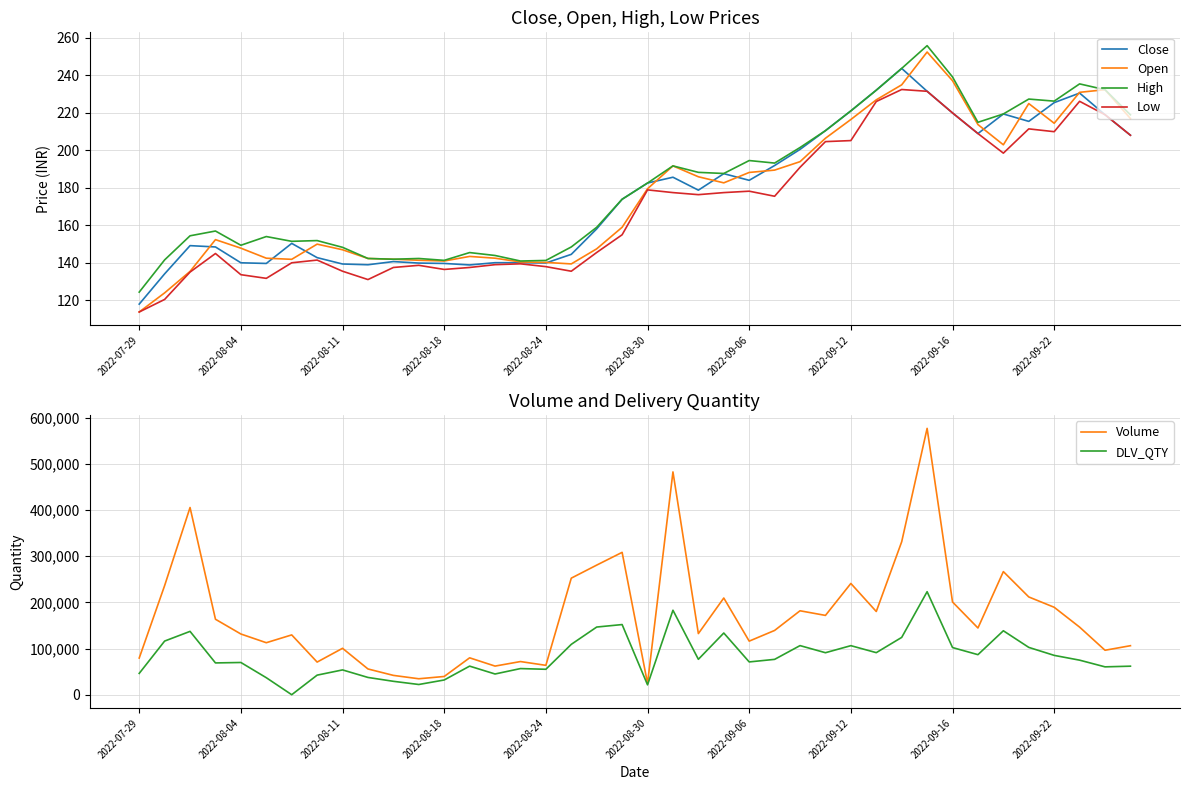

Reading right to left, extract all data points from this chart.

Close: 208.1	219.1	230.6	225.5	215.5	219.4	209.0	220.0	231.6	243.8	232.2	221.1	210.6	200.6	191.9	184.1	187.6	178.8	185.7	182.6	173.9	158.2	144.6	139.9	140.1	140.1	138.9	139.7	139.9	140.7	139.0	139.4	142.8	150.4	139.7	140.1	148.5	149.2	134.2	118.0
Open: 217.0	232.4	231.0	214.5	225.0	203.0	213.8	237.2	252.5	235.0	227.0	216.5	206.5	194.0	189.5	188.2	182.7	185.9	191.8	179.6	159.0	147.5	139.4	140.2	140.5	142.5	143.4	141.0	141.4	141.9	142.3	147.0	150.0	141.9	142.5	147.8	152.4	135.4	124.0	113.8
High: 219.0	232.4	235.5	226.3	227.4	219.4	215.0	239.2	255.9	243.8	232.2	221.1	210.6	201.6	193.2	194.6	187.7	188.3	191.8	182.6	173.9	159.0	148.5	141.3	141.0	143.9	145.5	141.3	142.3	141.9	142.3	148.3	151.9	151.5	154.1	149.4	157.0	154.4	141.6	124.4
Low: 208.1	219.1	226.2	210.0	211.5	198.6	209.0	220.0	231.6	232.5	226.1	205.2	204.7	191.0	175.6	178.2	177.5	176.4	177.5	178.9	155.0	145.6	135.6	138.0	139.5	139.1	137.6	136.5	138.7	137.6	131.1	135.6	141.5	140.1	131.8	133.7	145.0	135.1	120.5	113.8
Volume: 106147.0	96271.0	146357.0	189343.0	211714.0	266617.0	144476.0	200805.0	576777.0	331232.0	180194.0	240917.0	171739.0	181767.0	139188.0	116037.0	209397.0	132373.0	482478.0	24523.0	308290.0	280681.0	252433.0	63627.0	71802.0	61988.0	79894.0	39493.0	34540.0	41851.0	55769.0	100510.0	70672.0	129506.0	112610.0	131461.0	163418.0	405395.0	236298.0	79408.0
DLV_QTY: 61794.0	60334.0	74822.0	85187.0	102483.0	138468.0	86723.0	102130.0	223083.0	124112.0	91088.0	106221.0	90950.0	106344.0	76553.0	70996.0	133619.0	76688.0	182919.0	21390.0	151917.0	146540.0	109060.0	55070.0	56603.0	44870.0	61905.0	31894.0	22125.0	29028.0	37402.0	53705.0	42380.0	0.0	36830.0	69792.0	68838.0	137160.0	116164.0	46166.0